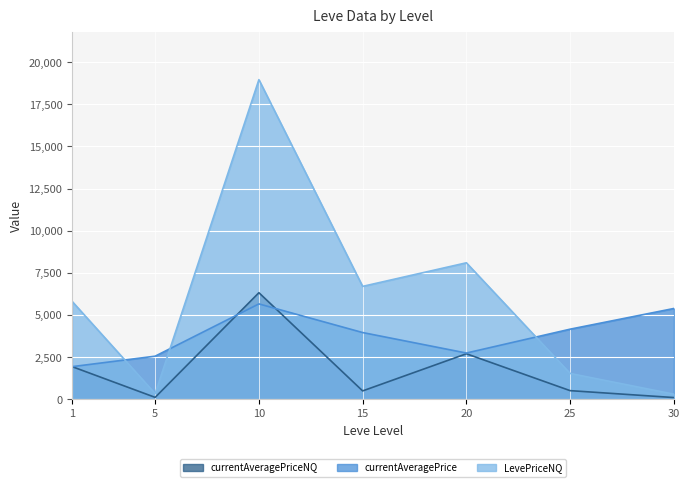

How many intersections are there between currentAveragePrice and currentAveragePriceNQ?

2